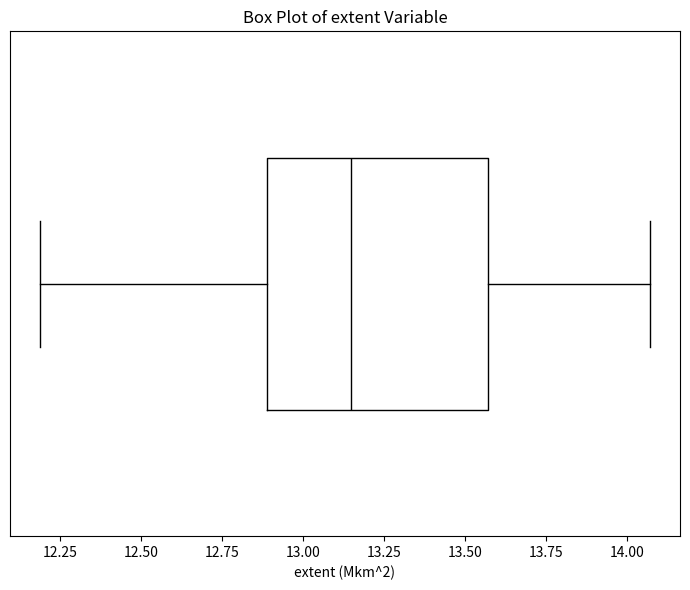

Where is the right edge of the box on the x-axis? The values are not printed on the chart, so give them approximately, as read against the axis.

13.55